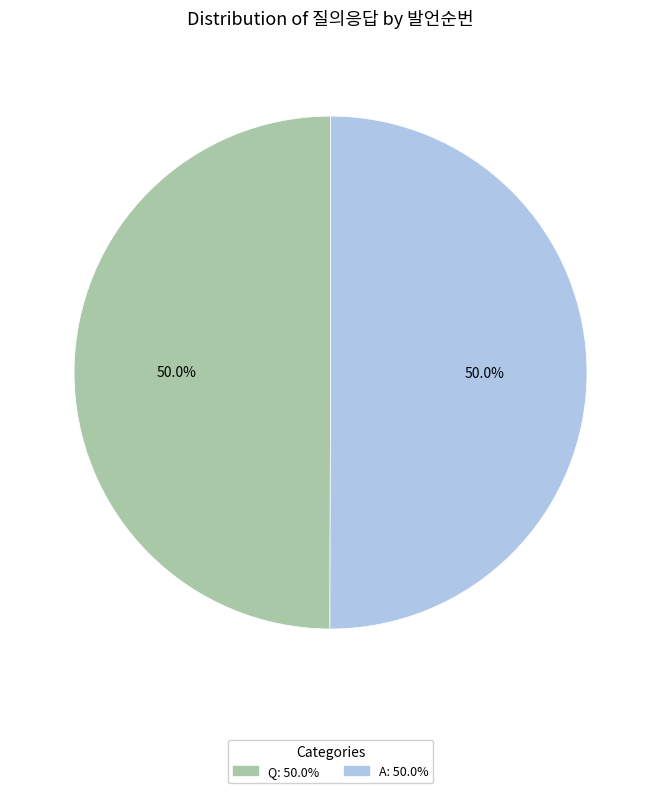

How many slices are in this pie chart?

2